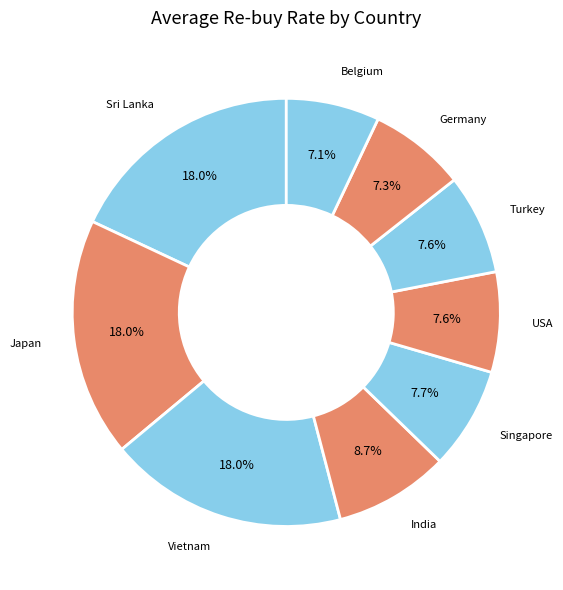

What portion of the pie excludes Sri Lanka?

82.0%